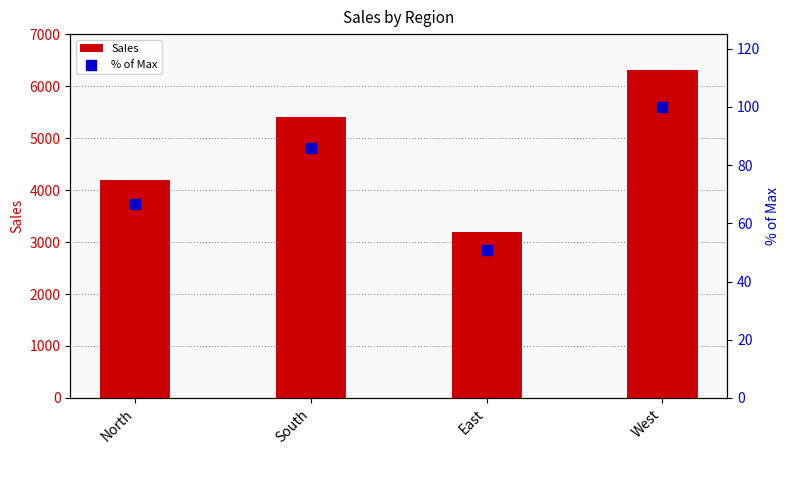

Which series has the largest total across all categories?

Sales